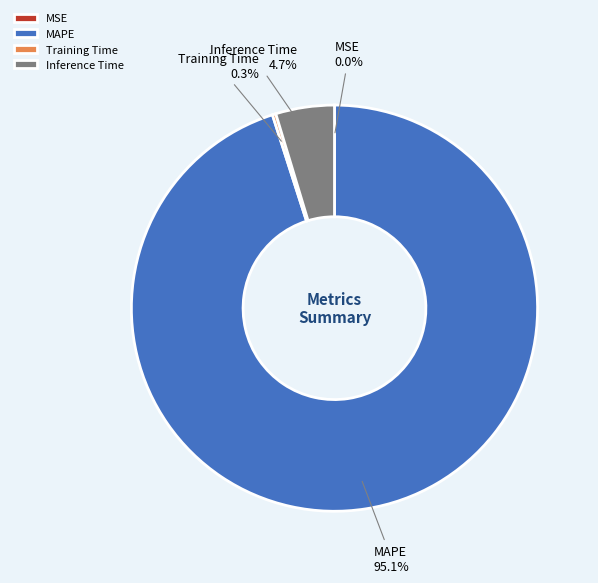

What percentage is the Inference Time slice, to the nearest percent?

5%